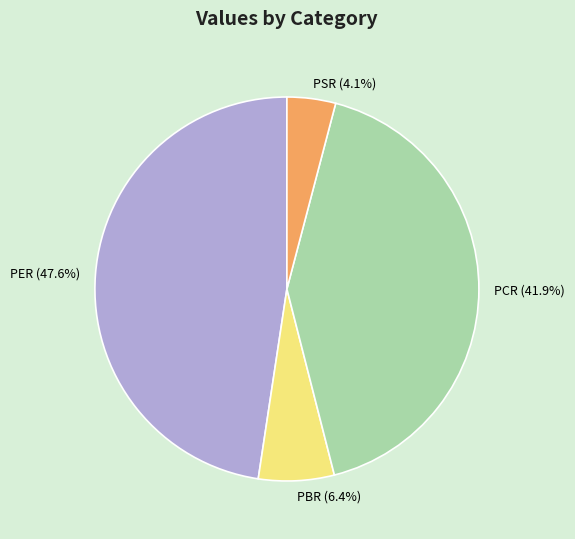

What is the largest slice in the pie chart?

PER